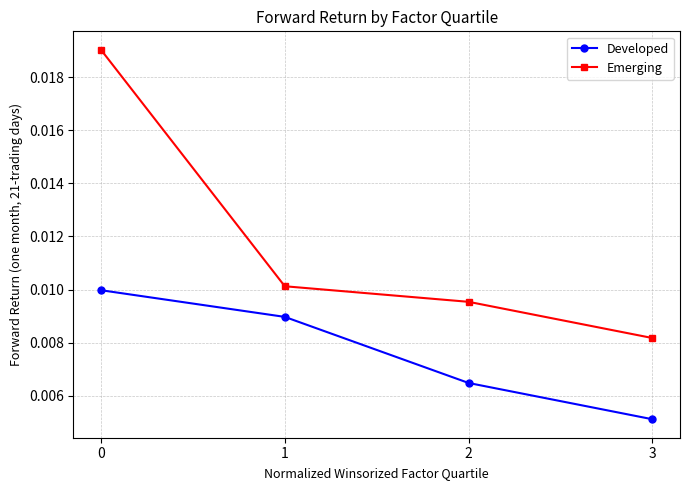

True or false: Emerging and Developed intersect in this chart.

False